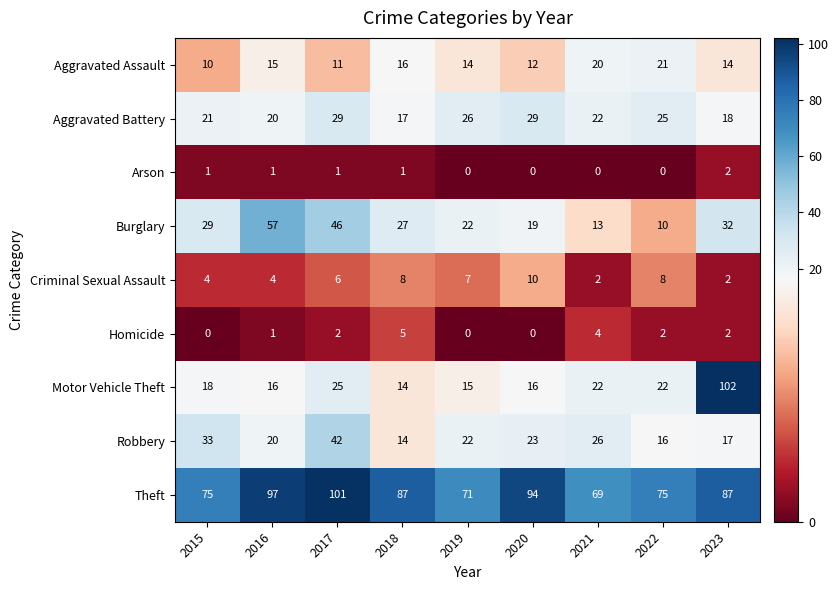

What is the maximum value shown in the chart?

102